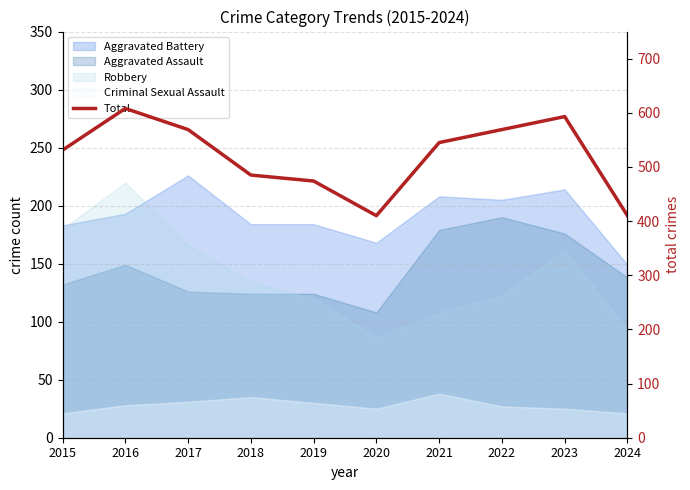

What is the difference between the maximum and second lowest values?

198